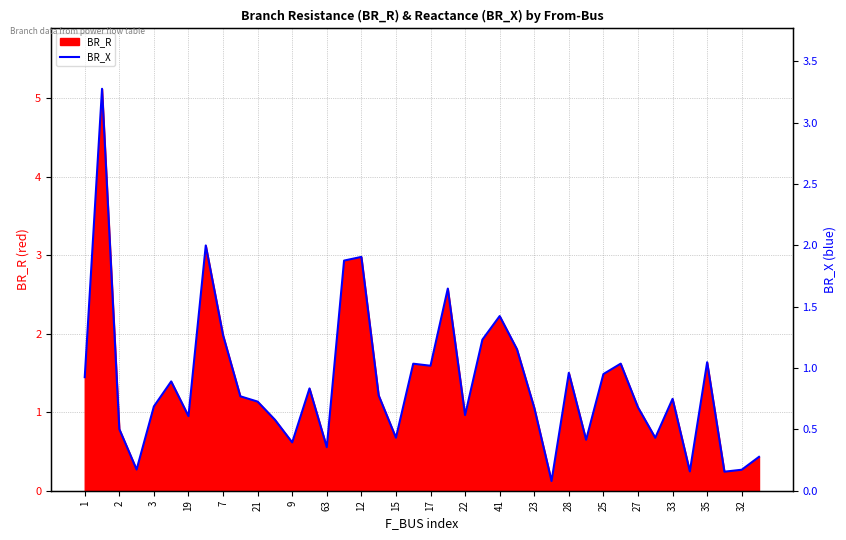

True or false: BR_R has a value of 1.5 at 28.

True